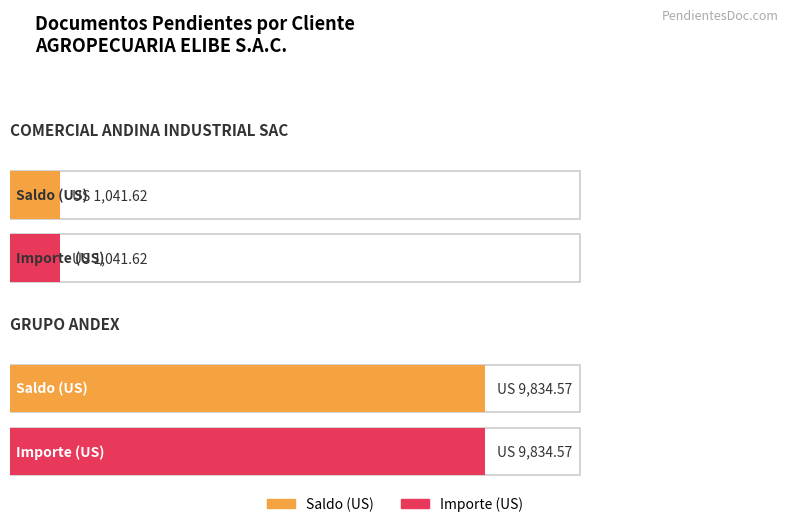

How many series are shown in this chart?

2